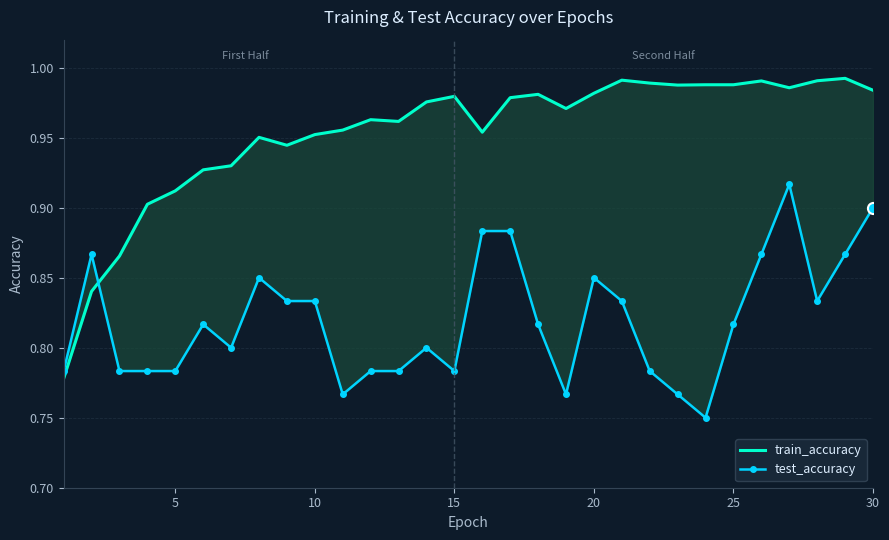

The test_accuracy series shows 1.3 at 26. True or false?

False